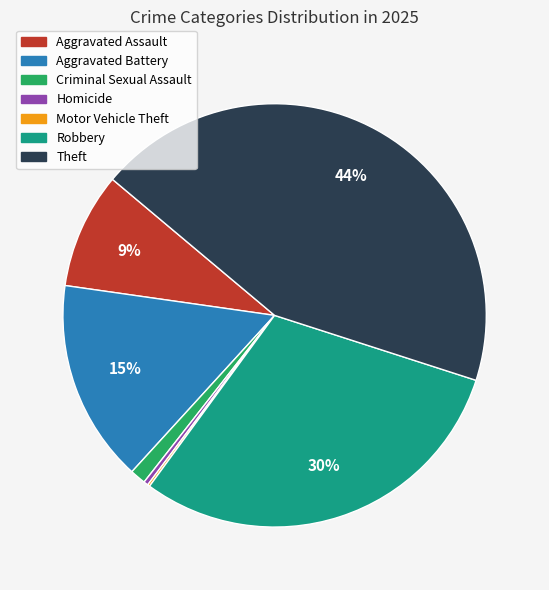

Do Robbery and Aggravated Assault together represent more than half of the pie?

No